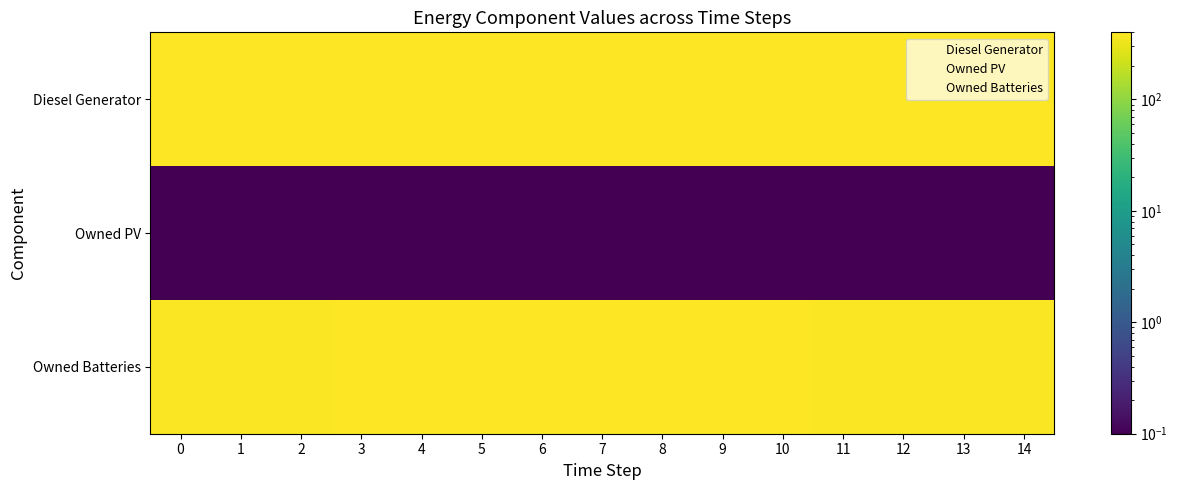

Between 11 and 14, which series saw the biggest shift?

Diesel Generator